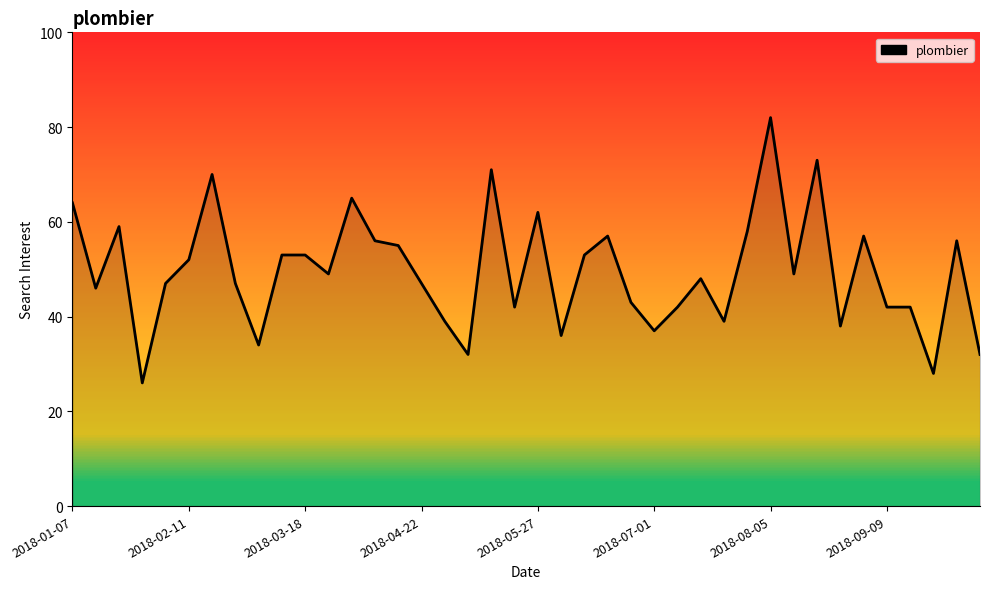

What is the difference between the maximum and minimum values?

56